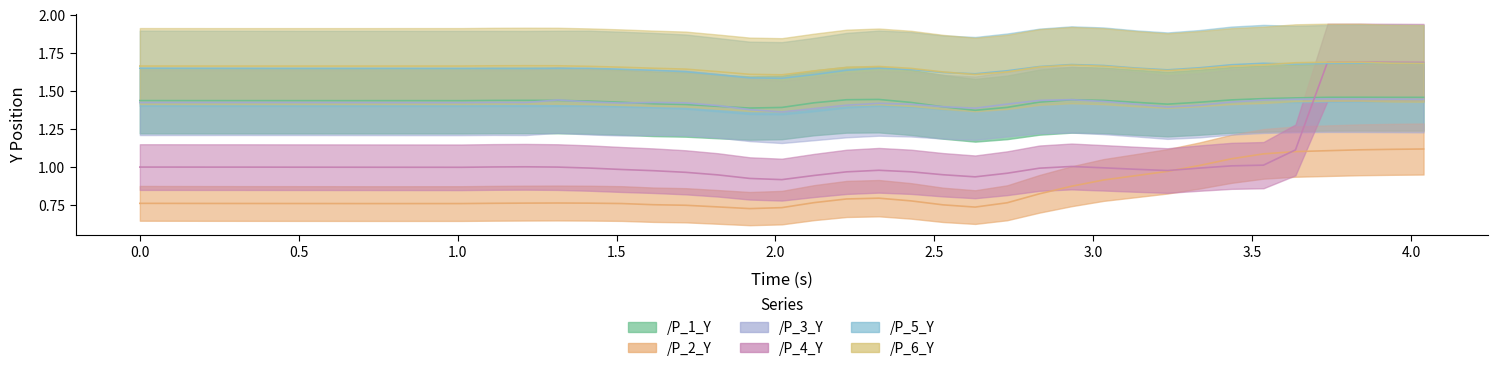

Rank the categories by /P_2_Y value from lowest to highest.

1.9192073345184326, 2.019899845123291, 2.628145217895508, 1.8183143138885498, 1.7170956134796143, 2.5273237228393555, 1.6164472103118896, 0.8099384307861328, 0.708216667175293, 0.9111027717590332, 1.0120420455932617, 0.6074392795562744, 1.5159499645233154, 0.5054731369018555, 0.30362796783447266, 0.20231294631958008, 0.10157966613769531, 0.0, 1.113379716873169, 1.4153778553009033, 1.2140333652496338, 1.314598798751831, 2.728848457336426, 2.1214821338653564, 2.4262757301330566, 2.223682403564453, 2.3250930309295654, 2.8304386138916016, 2.931185245513916, 3.0319628715515137, 3.1328296661376953, 3.2334296703338623, 3.3340373039245605, 3.4346394538879395, 3.5354161262512207, 3.636000156402588, 3.7366631031036377, 3.8374972343444824, 3.938269853591919, 4.039061784744263